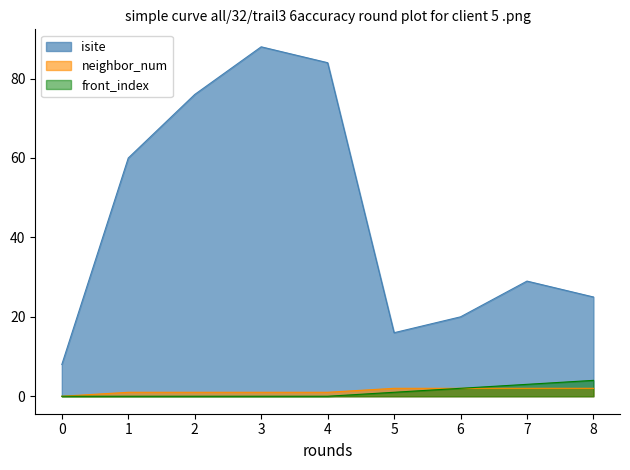

At which category does isite reach its first local valley?

5